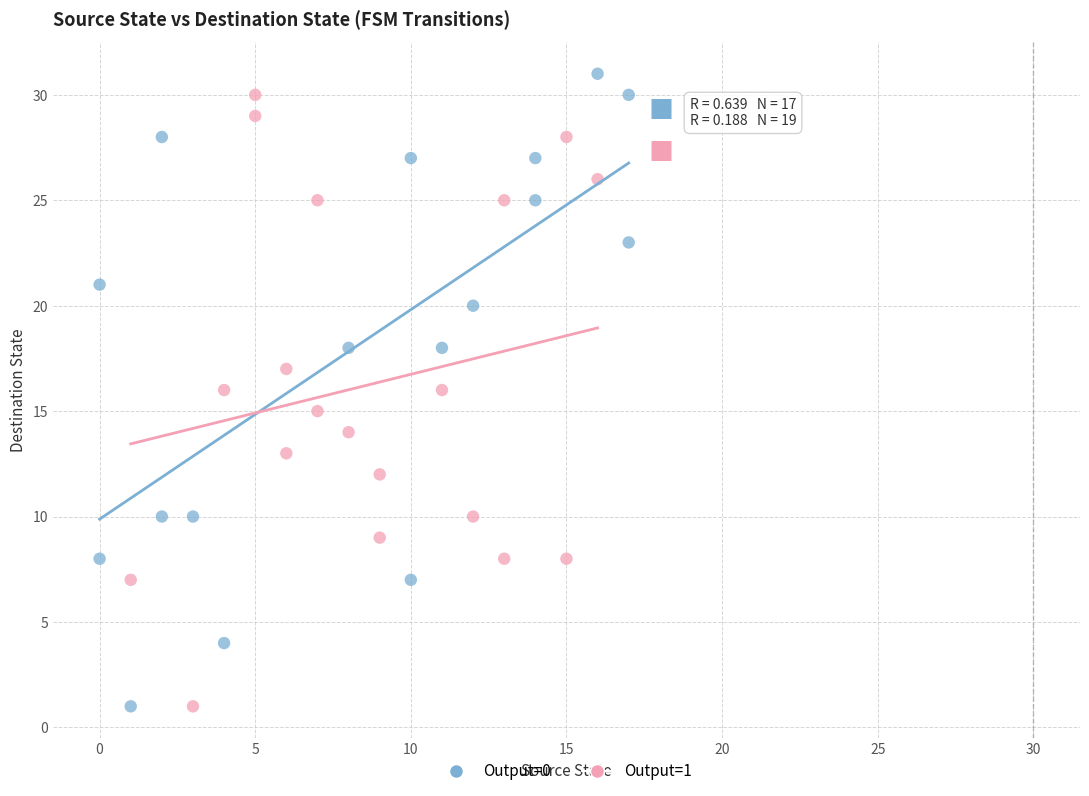

What are all the series names shown in the legend?

Output=0, Output=1